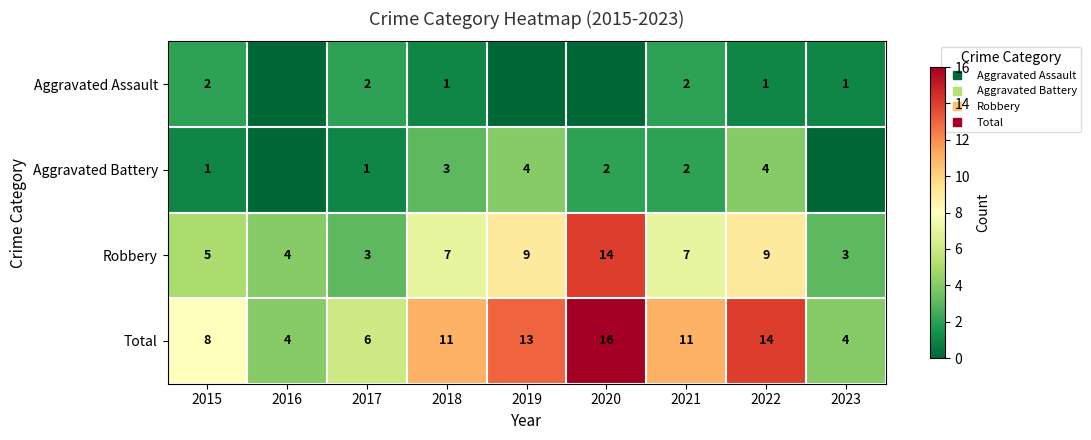

At how many categories does at least one series exceed 5?

7